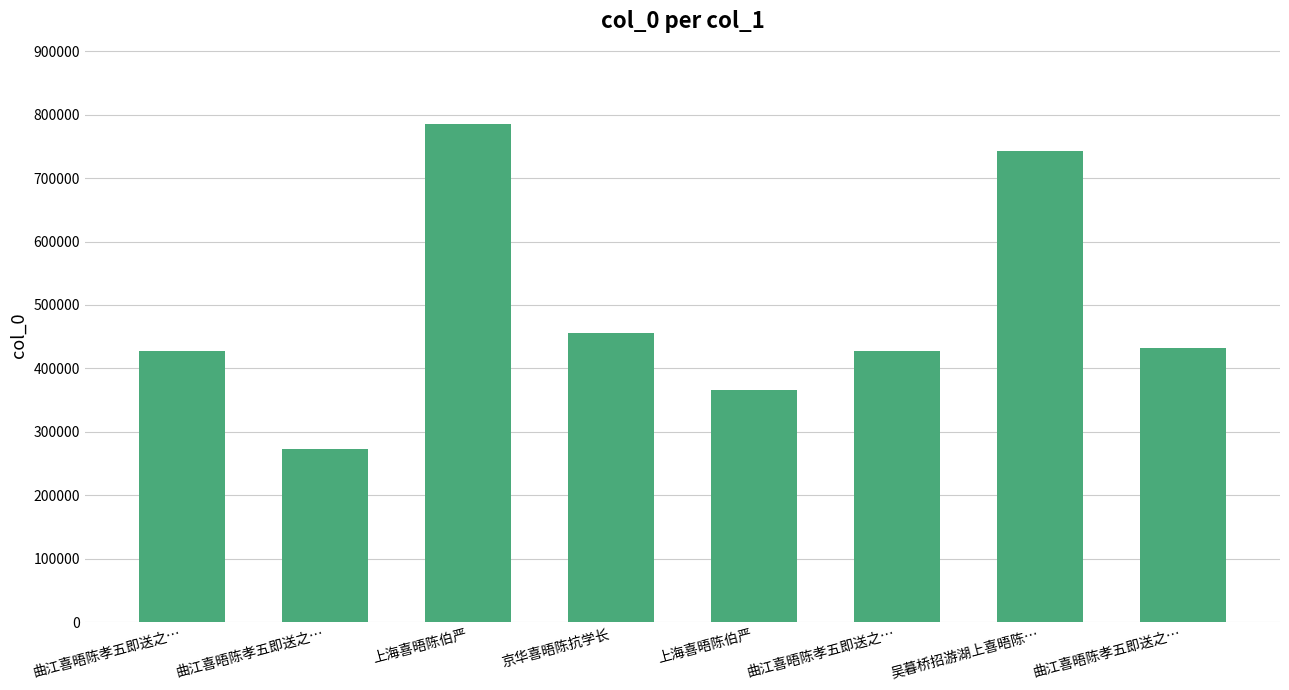

How many bars are there in total?

8